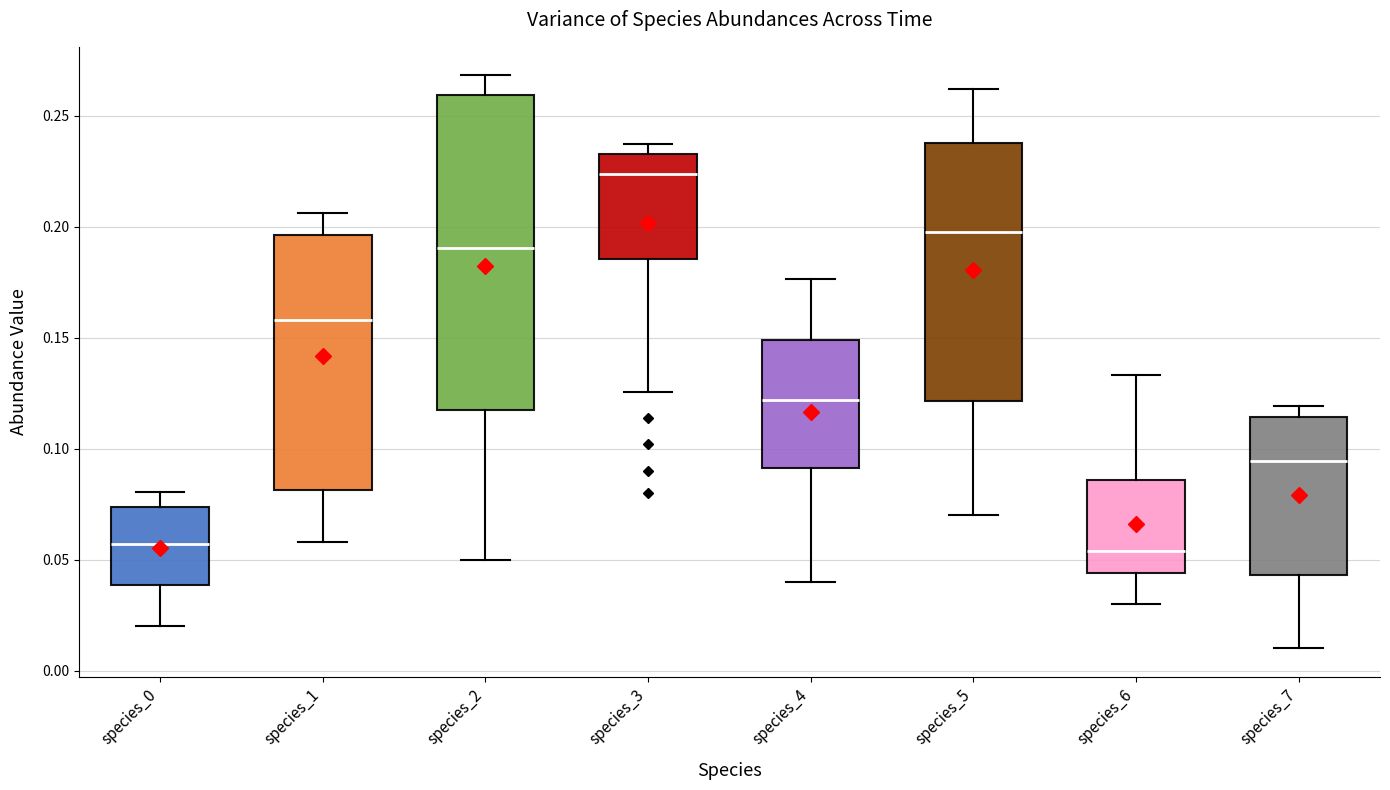

Where is the upper edge of the box for species_7 on the y-axis? The values are not printed on the chart, so give them approximately, as read against the axis.

0.115